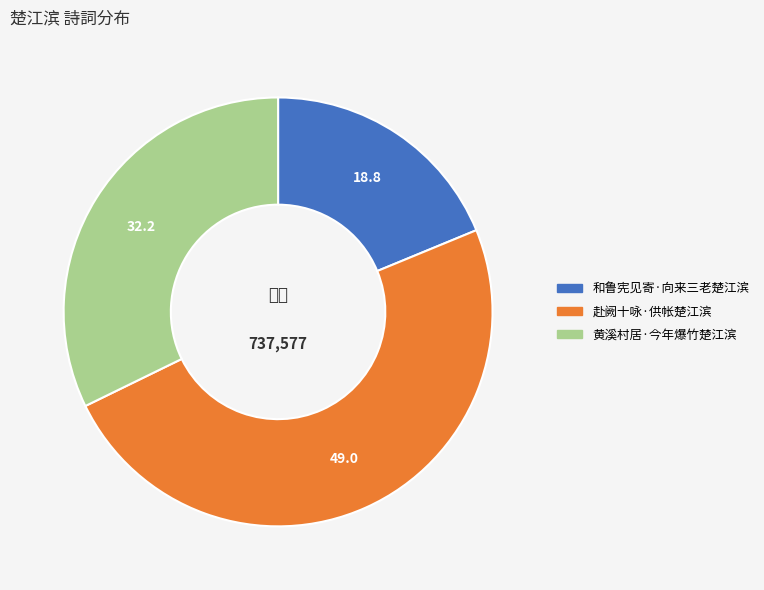

Which category has the biggest portion of the pie?

赴阙十咏·供帐楚江滨